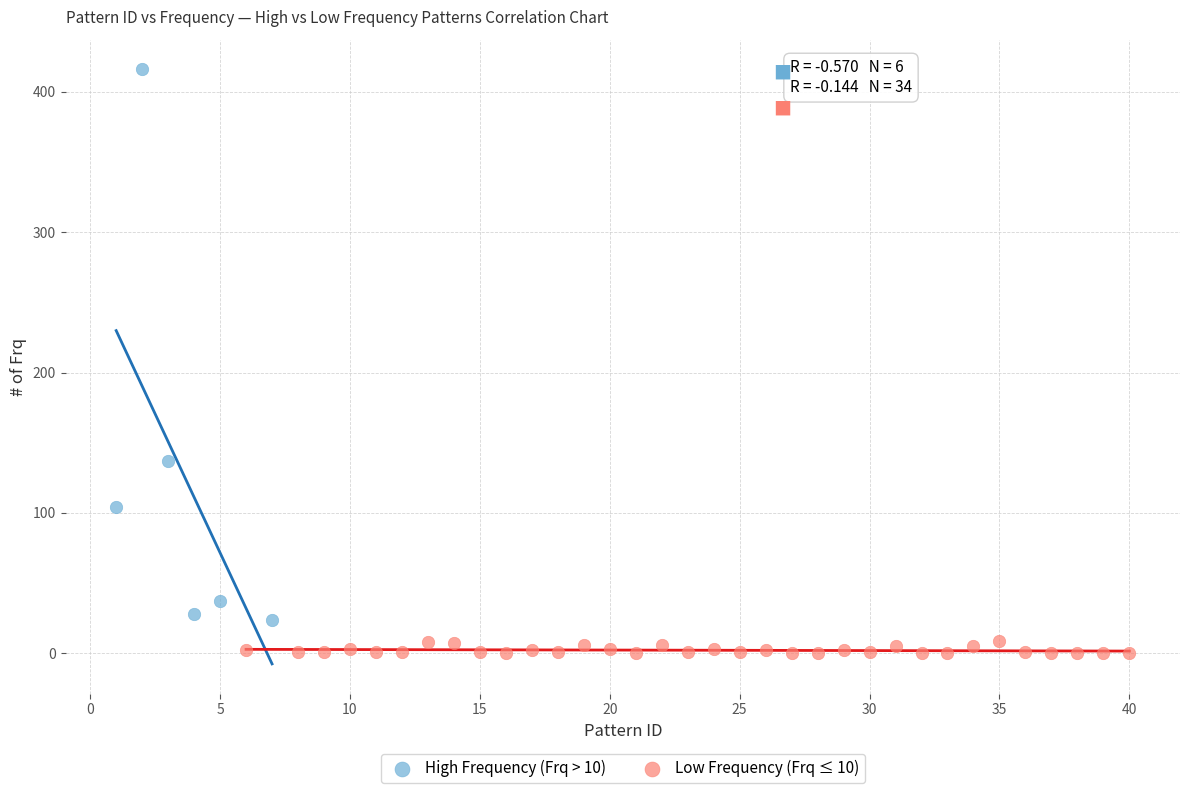

Which series contains the highest Y value?

High Frequency (Frq > 10)